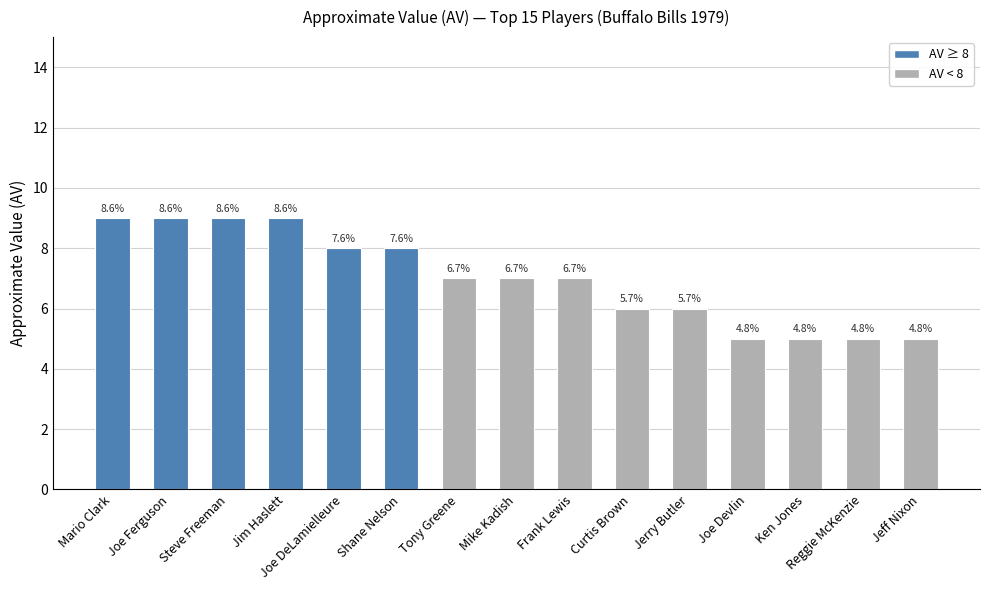

Which label corresponds to the largest value in the chart?

Mario Clark